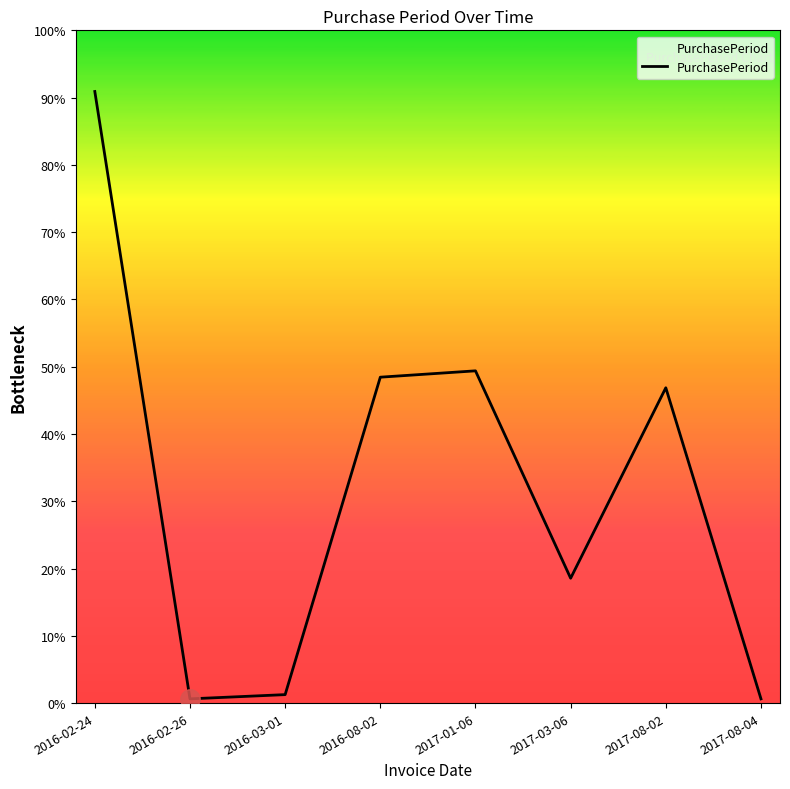

True or false: the data has more than 2 interior local peaks.

False